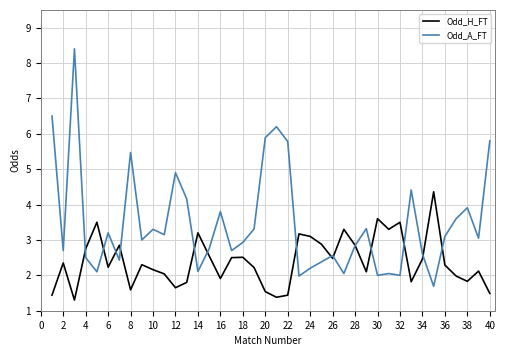

List the series in order of their peak value, highest first.

Odd_A_FT, Odd_H_FT